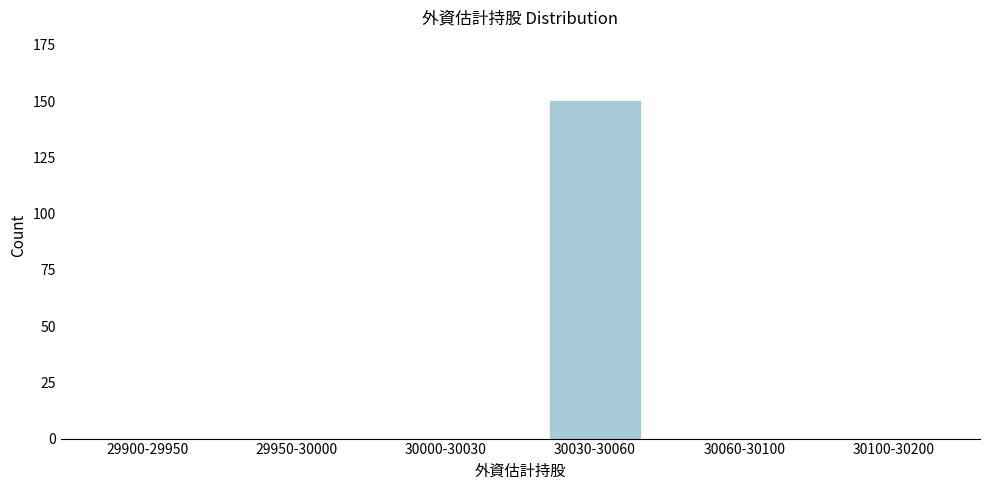

Reading left to right, what are all the values shown in this chart?

29900-29950=0	29950-30000=0	30000-30030=0	30030-30060=150	30060-30100=0	30100-30200=0